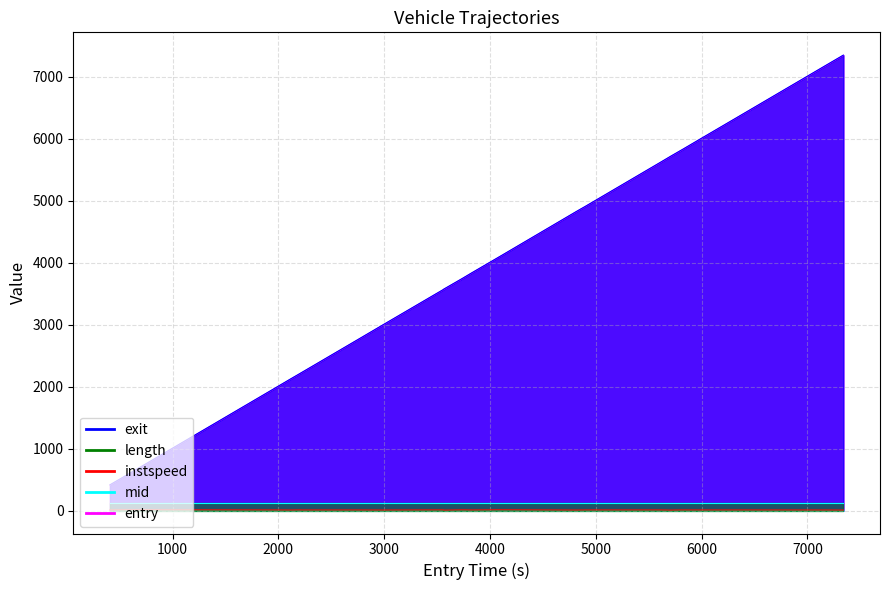

How many data points in entry are less than 3744?

13